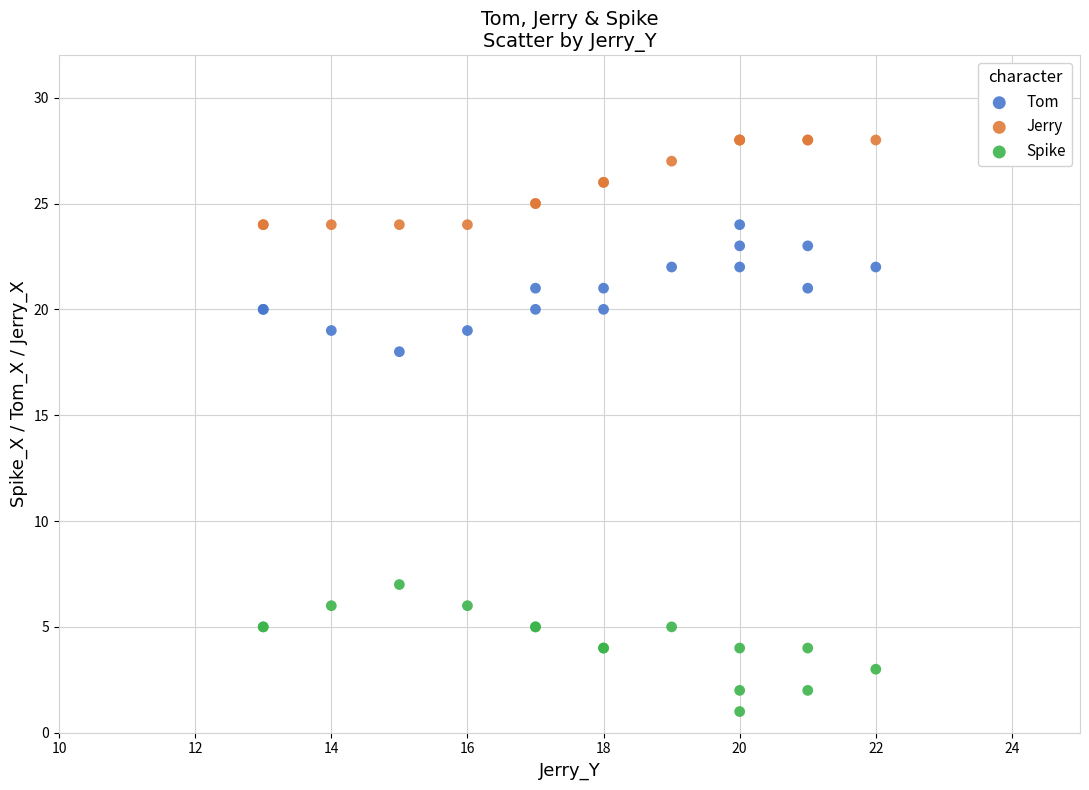

Which series reaches the maximum Y coordinate?

Jerry